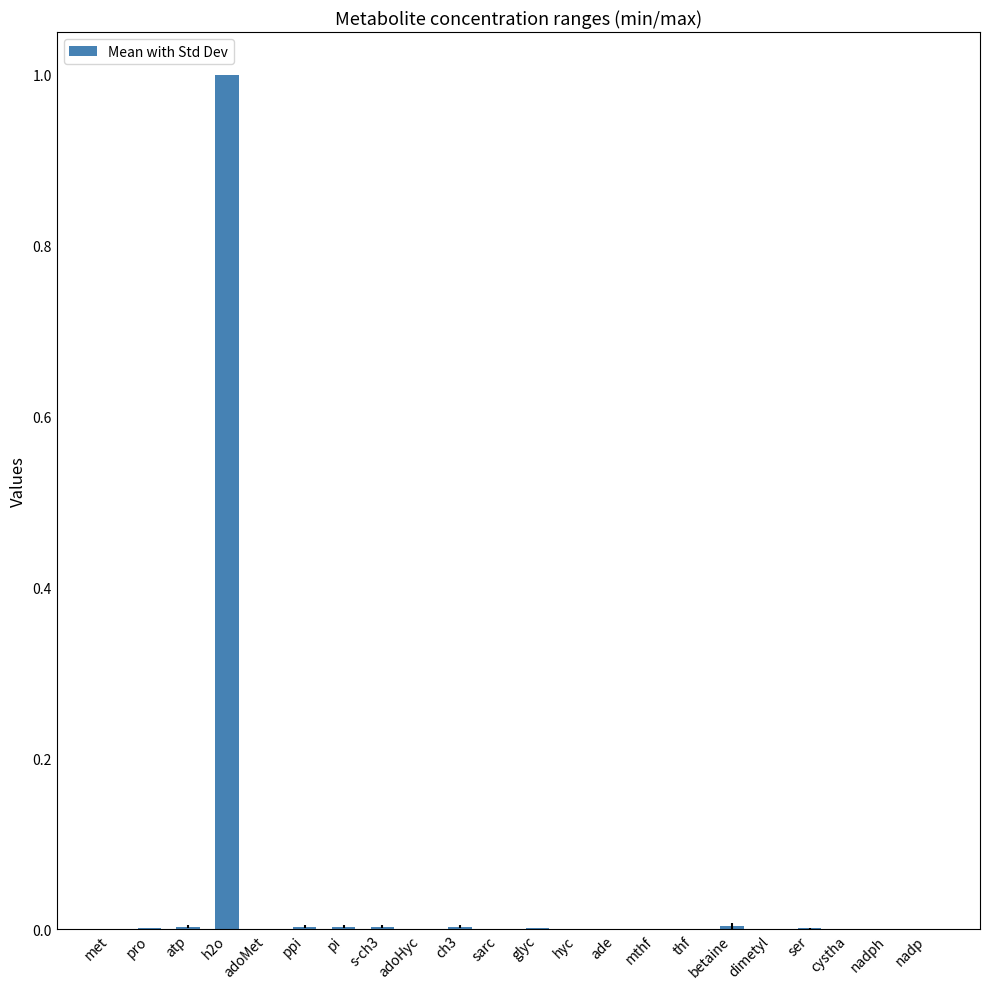

What is the greatest value displayed?

1.0